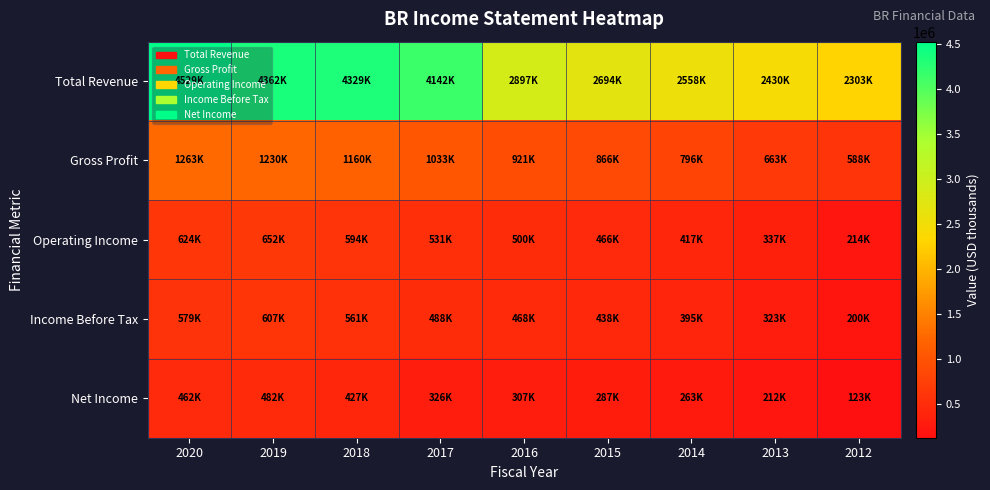

Reading left to right, what are all the values shown in this chart?

Total Revenue: 2020=4529000	2019=4362200	2018=4329900	2017=4142600	2016=2897000	2015=2694200	2014=2558000	2013=2430800	2012=2303500
Gross Profit: 2020=1263900	2019=1230300	2018=1160300	2017=1033000	2016=921100	2015=866000	2014=796600	2013=663000	2012=588400
Operating Income: 2020=624900	2019=652700	2018=594900	2017=531600	2016=500200	2015=466900	2014=417700	2013=337700	2012=214500
Income Before Tax: 2020=579500	2019=607300	2018=561000	2017=488100	2016=468900	2015=438900	2014=395500	2013=323200	2012=200900
Net Income: 2020=462500	2019=482100	2018=427900	2017=326800	2016=307500	2015=287100	2014=263000	2013=212100	2012=123600